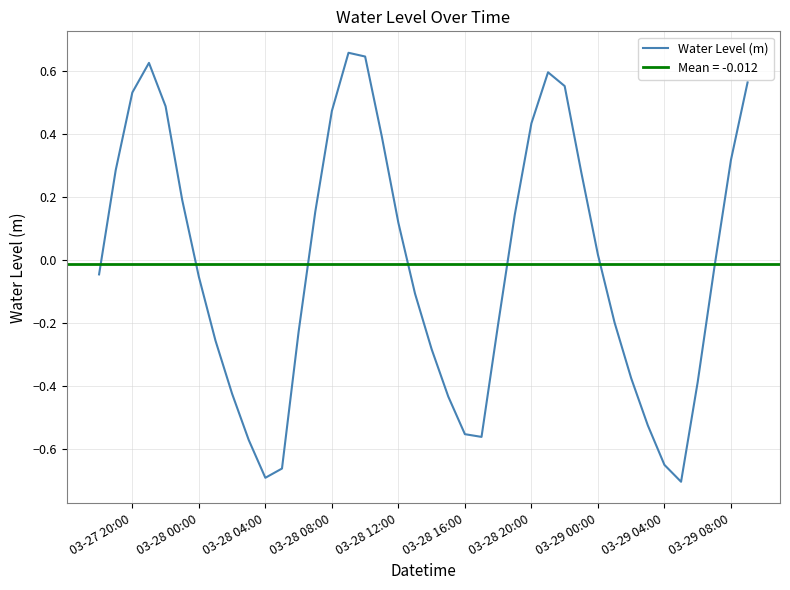

The Water Level (m) series shows 0.8 at 03-28 08:00. True or false?

False